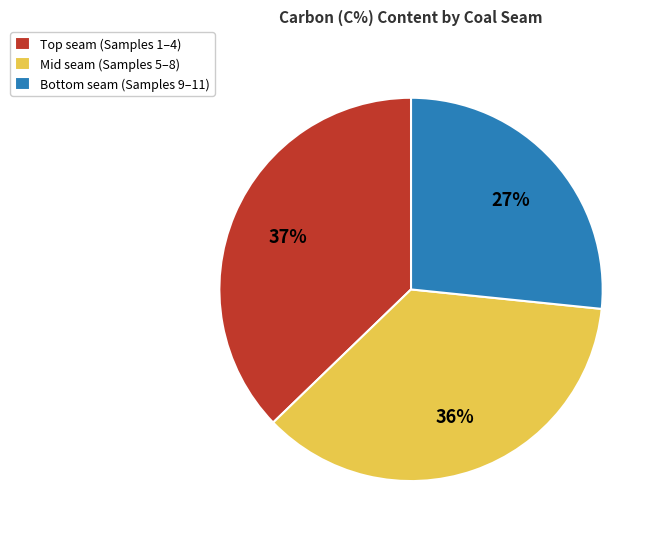

The Mid seam (Samples 5–8) slice represents 36% of the pie. True or false?

True